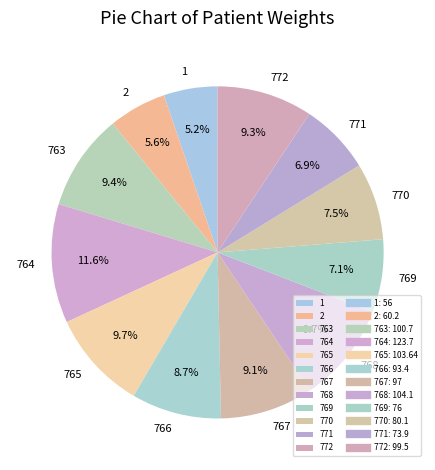

Is there a majority slice in this chart?

No